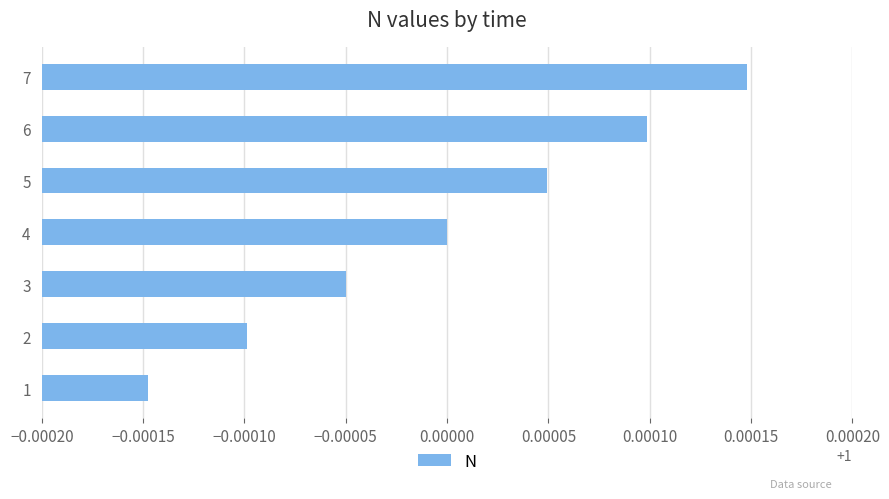

List the labels in order of value, largest first.

7, 6, 5, 4, 3, 2, 1